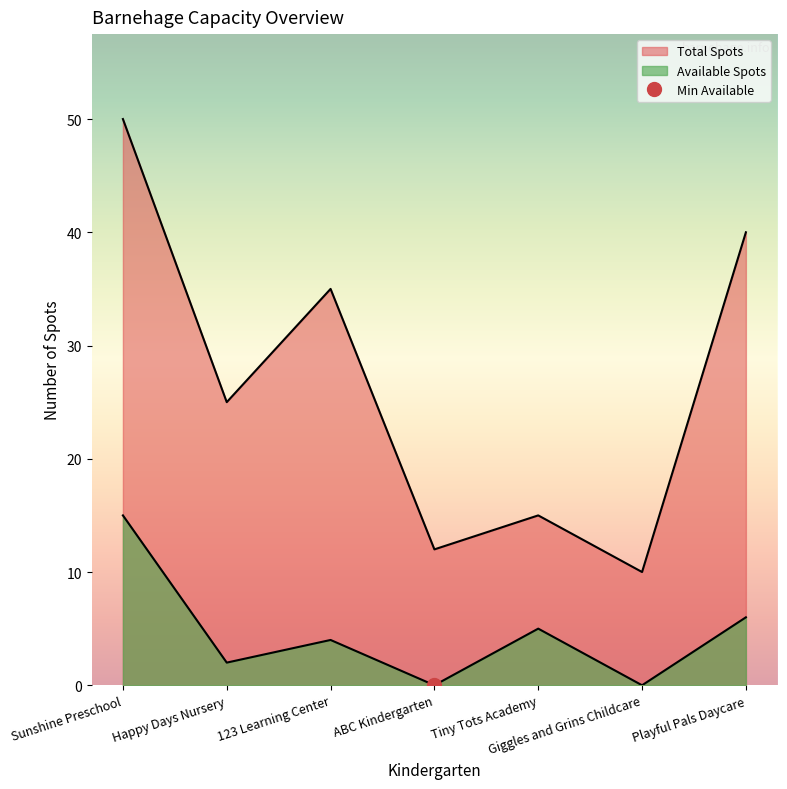

Reading left to right, what are all the values shown in this chart?

Total Spots: 50	25	35	12	15	10	40
Available Spots: 15	2	4	0	5	0	6